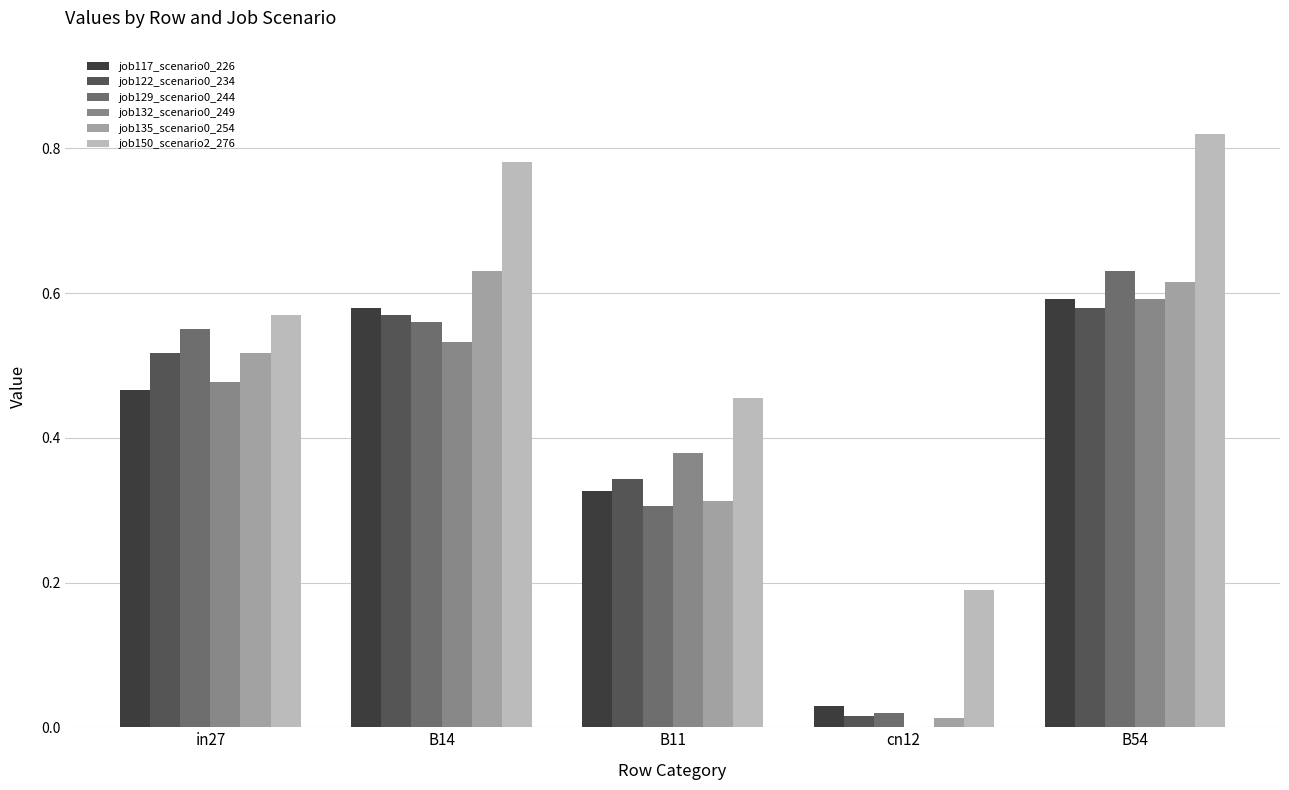

At which category is the sum across all series the highest?

B54